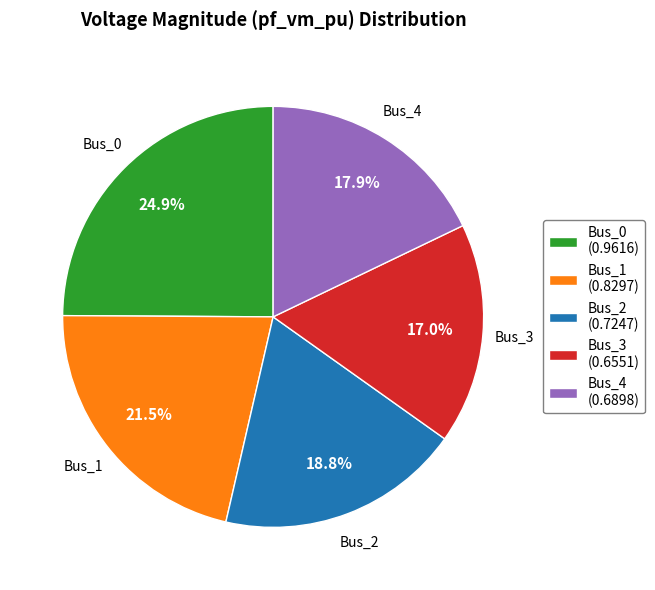

What percentage is NOT represented by Bus_0?

75.1%